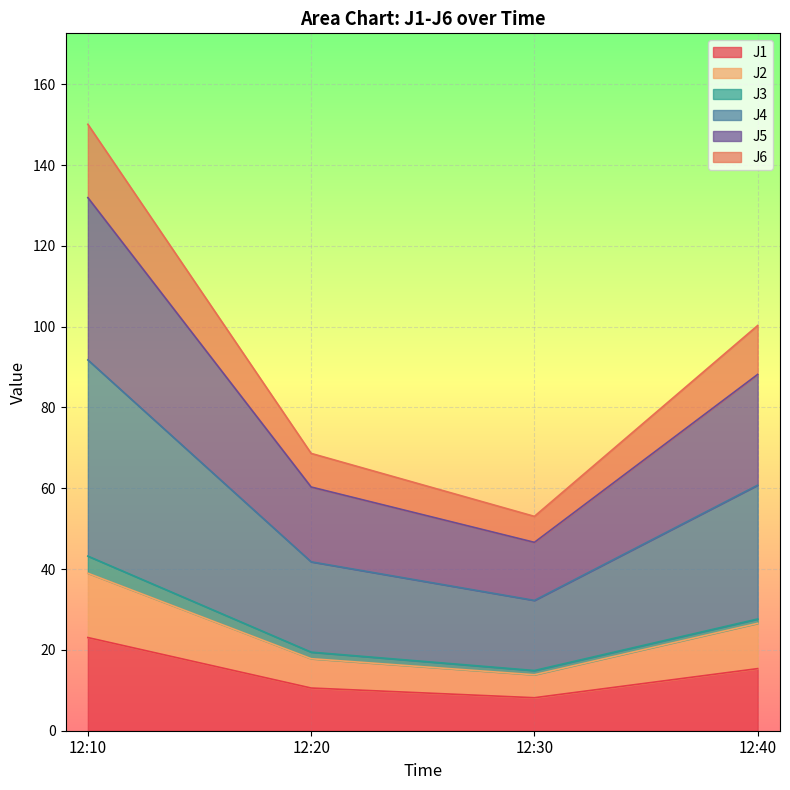

How many data points in J2 are above 26?

2